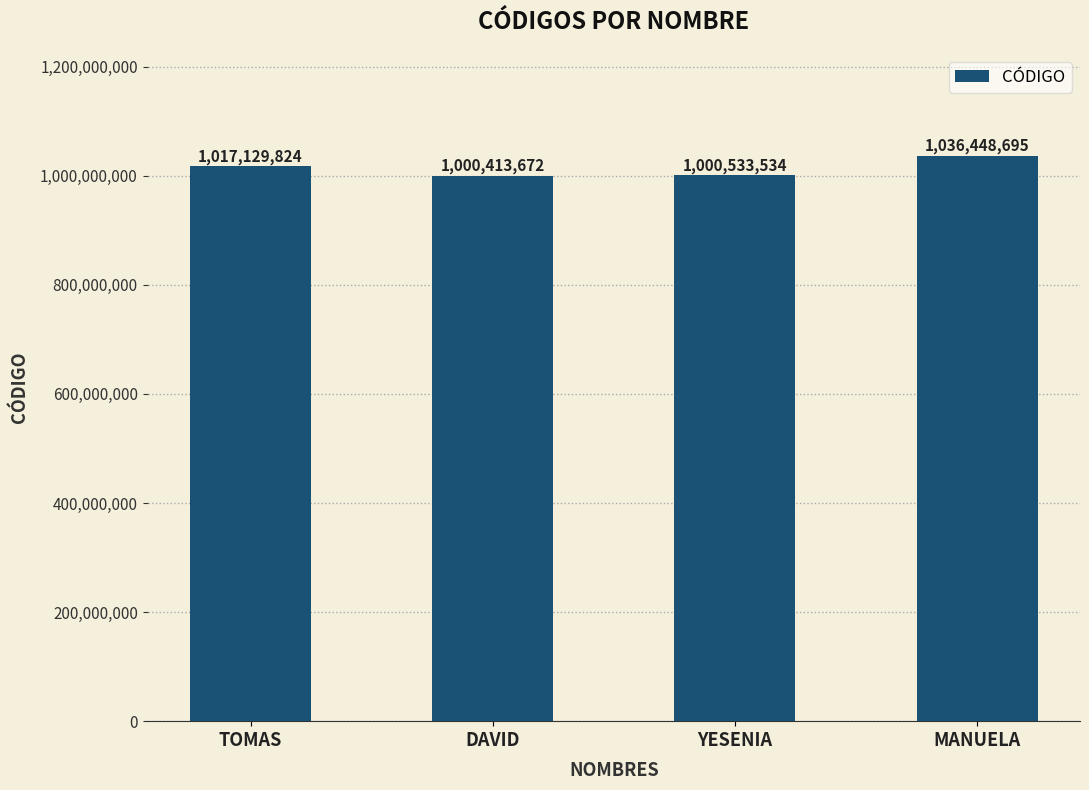

Between TOMAS and MANUELA, which is larger?

MANUELA